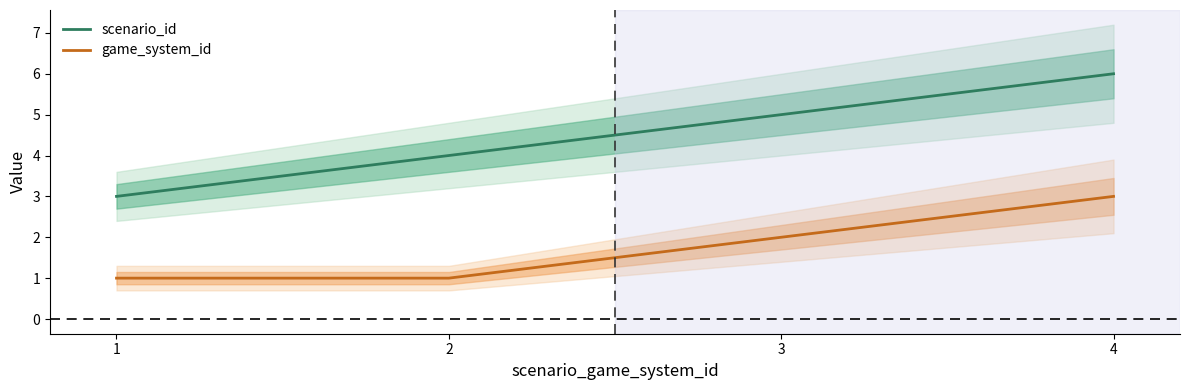

Does the chart display data point markers on the line(s)?

No